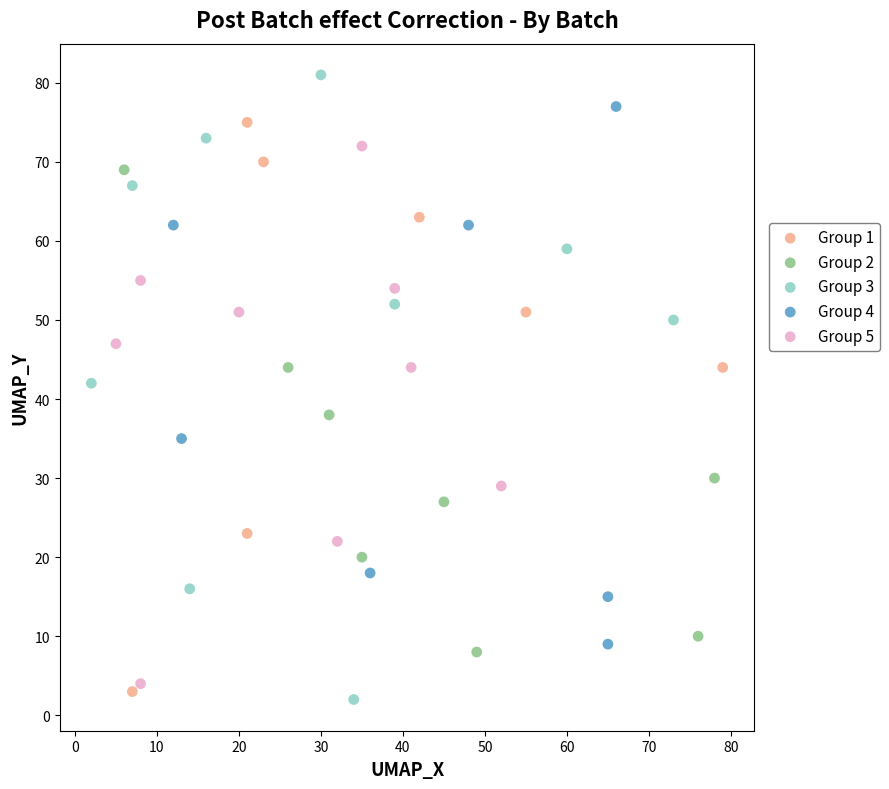

Which series has the widest spread of Y values?

Group 3